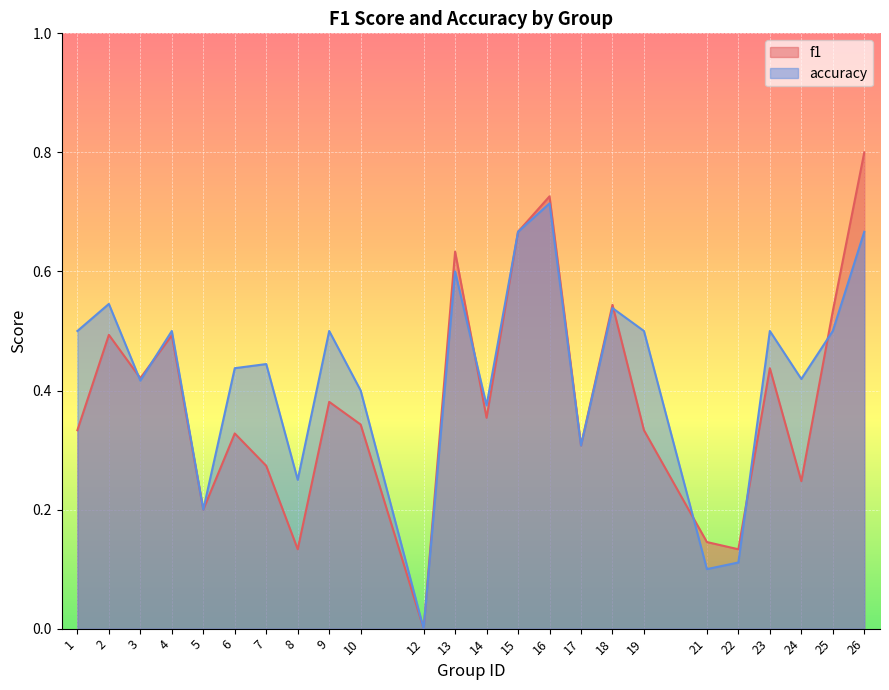

At which label does f1 reach its minimum?

12